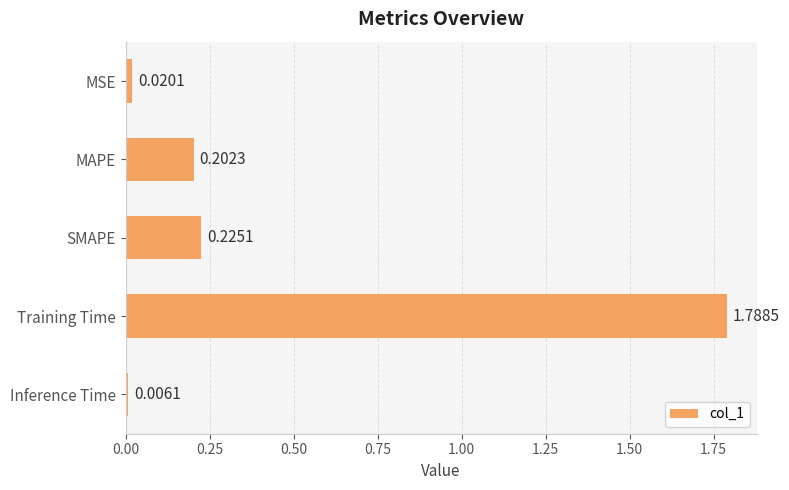

What is the change in value from SMAPE to Training Time?

+1.6